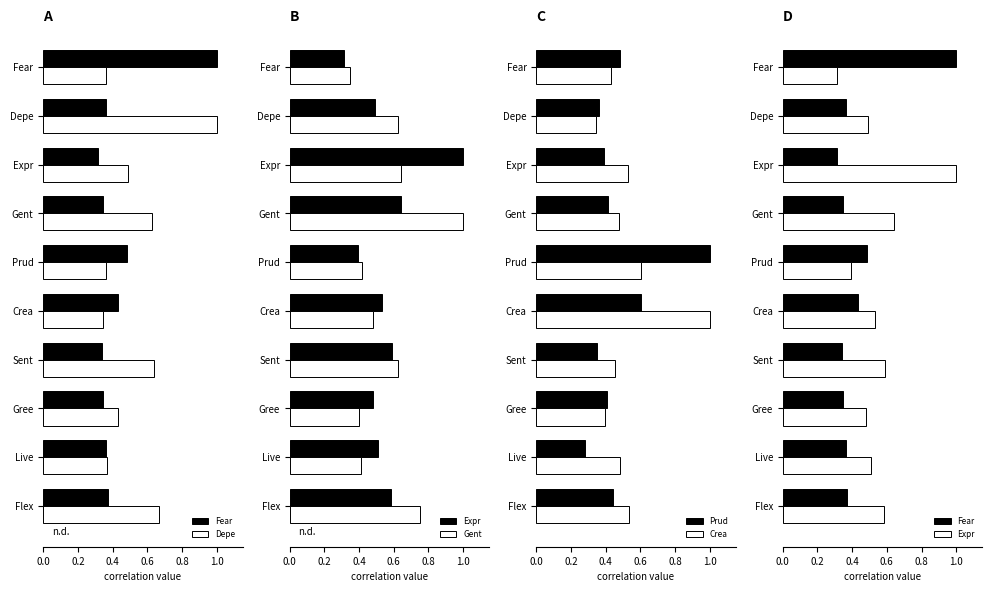

Read the Prud value at Gree.

0.4